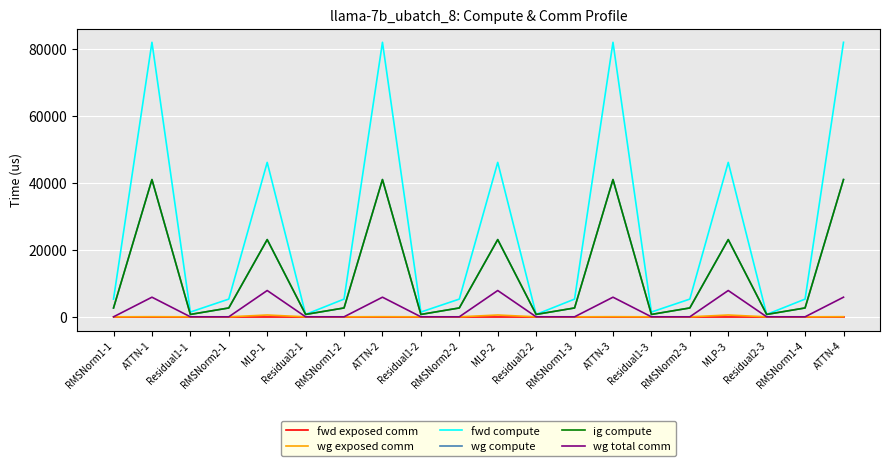

True or false: ig compute and wg exposed comm cross at least once.

False